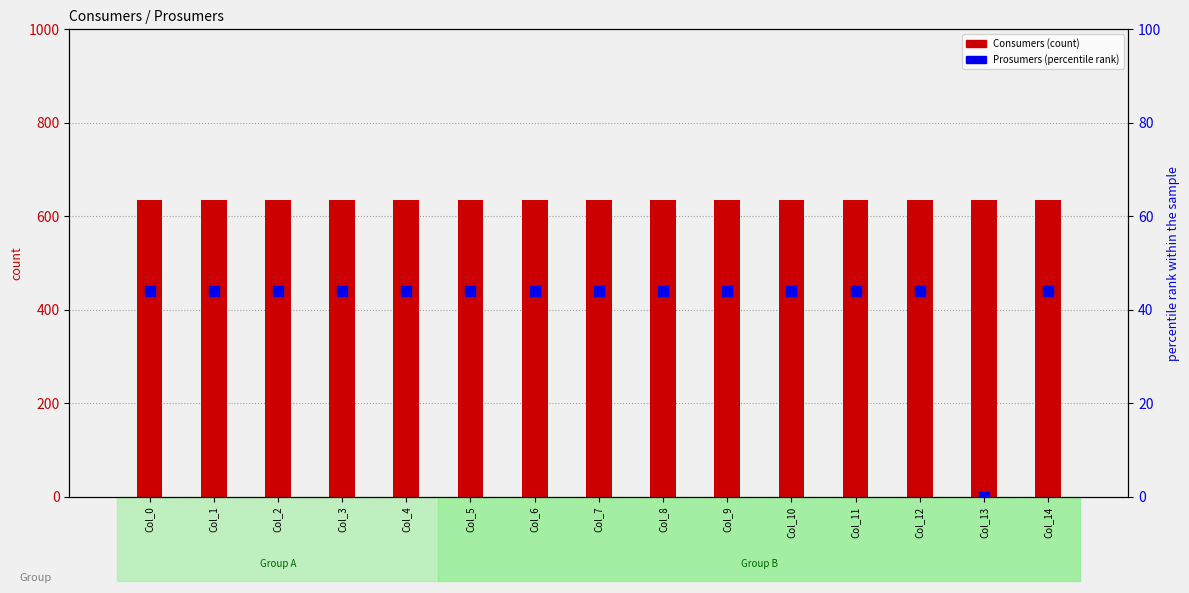

Which series contains the lowest Y value?

Prosumers (percentile rank)